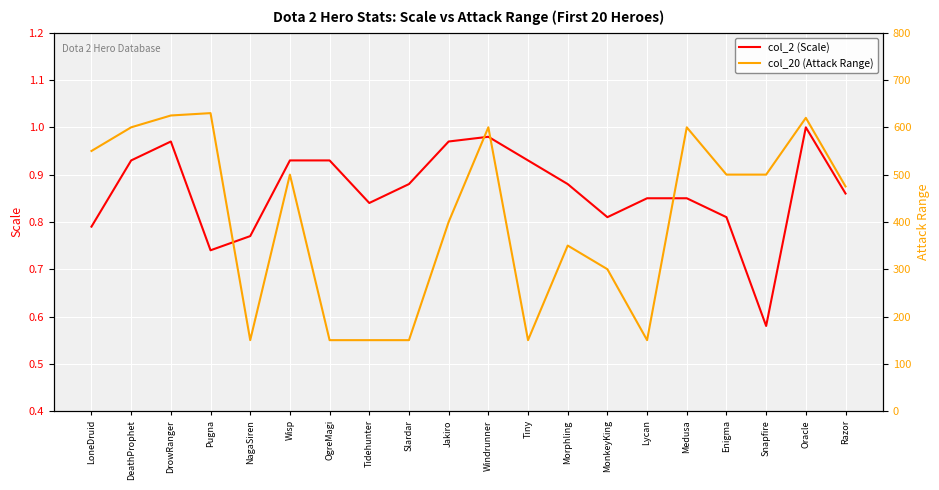

At which label is col_20 (Attack Range) closest to 390?

Jakiro